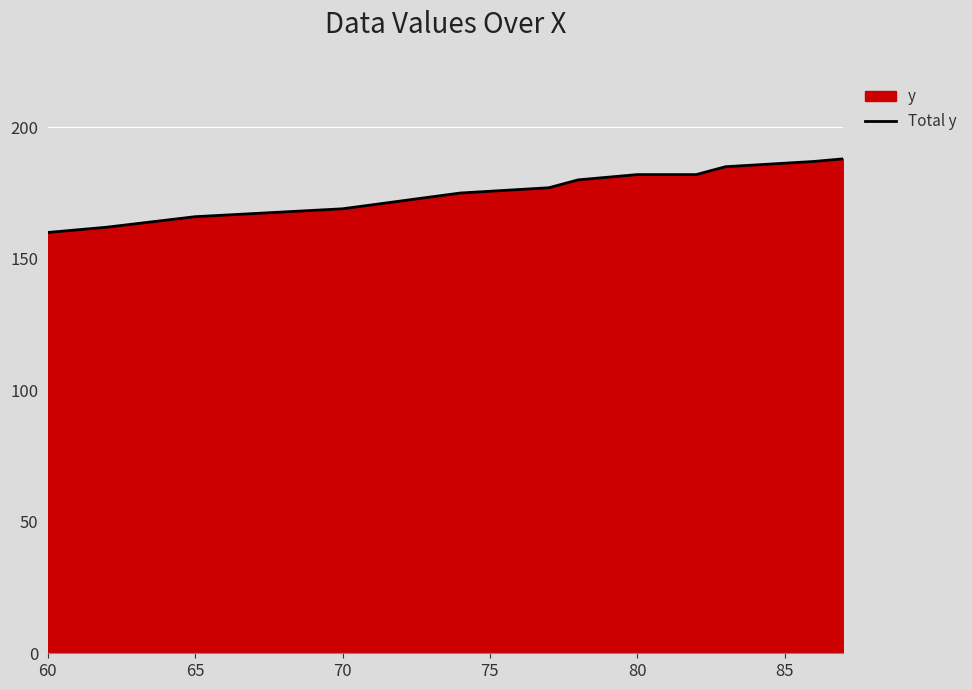

What is the difference between the values at 80 and 60?

22